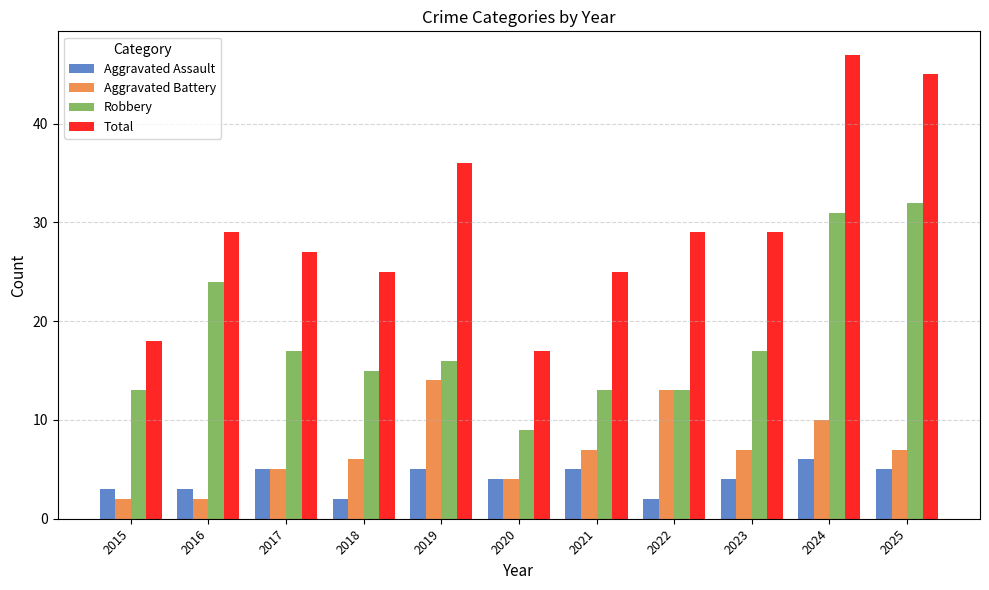

What is the value of the Total bar at the 7th from the left?

25